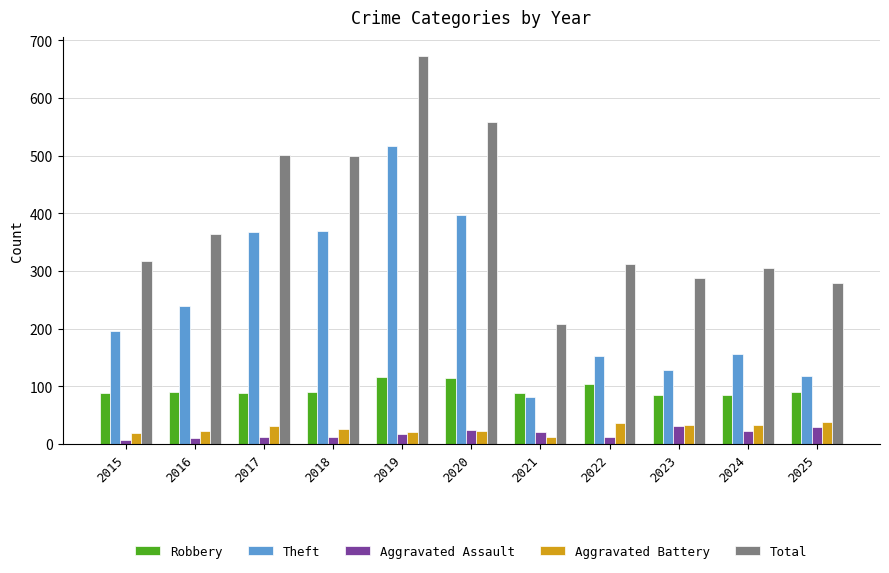

How many bars are there in total?

55